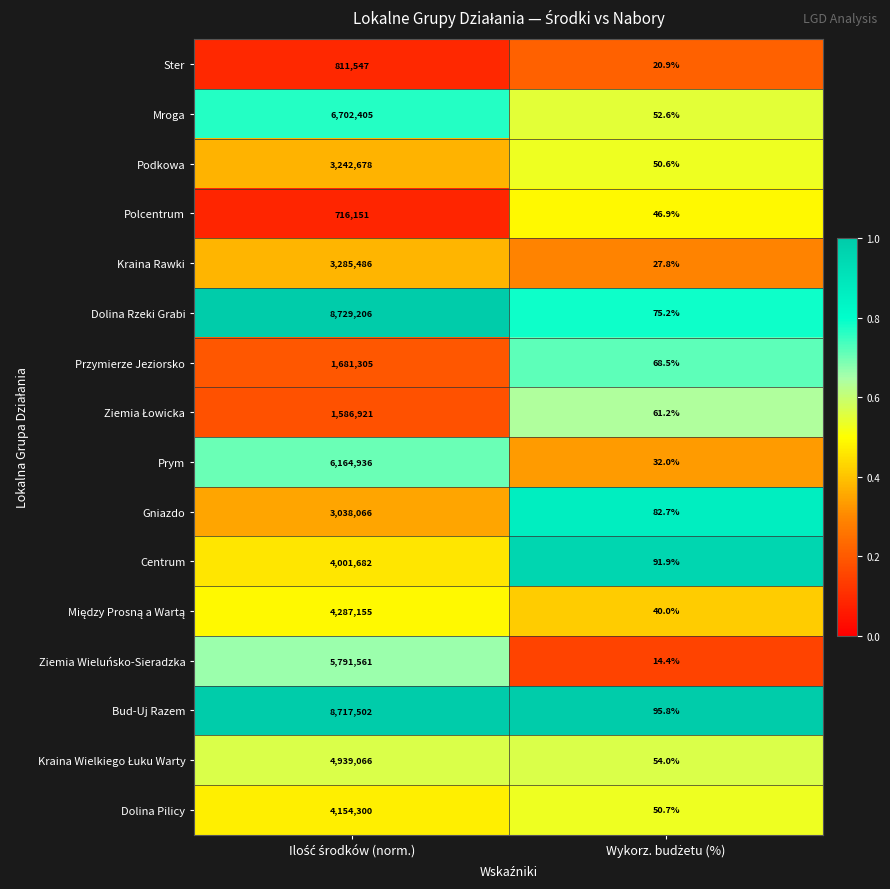

What is the smallest value displayed?

14.4